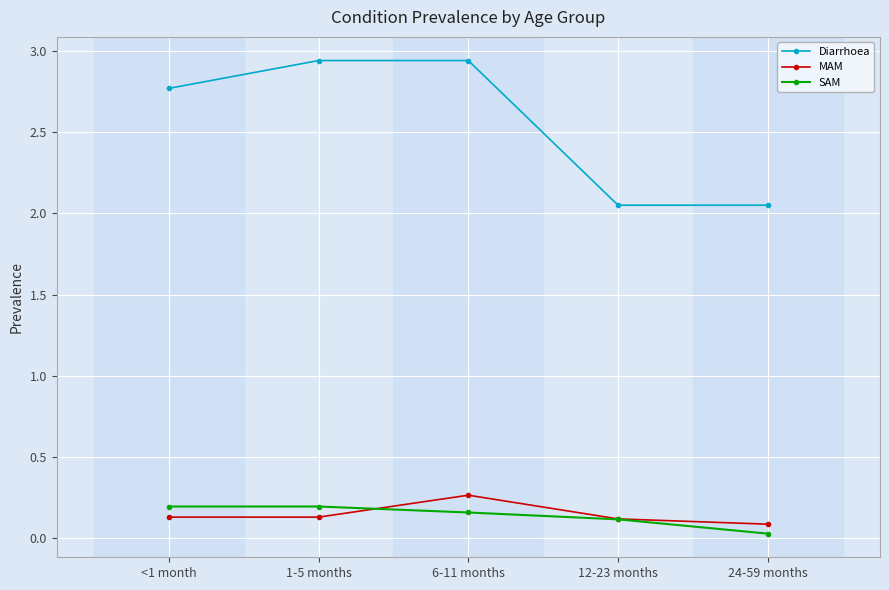

True or false: MAM has a value of 0.1 at 24-59 months.

True